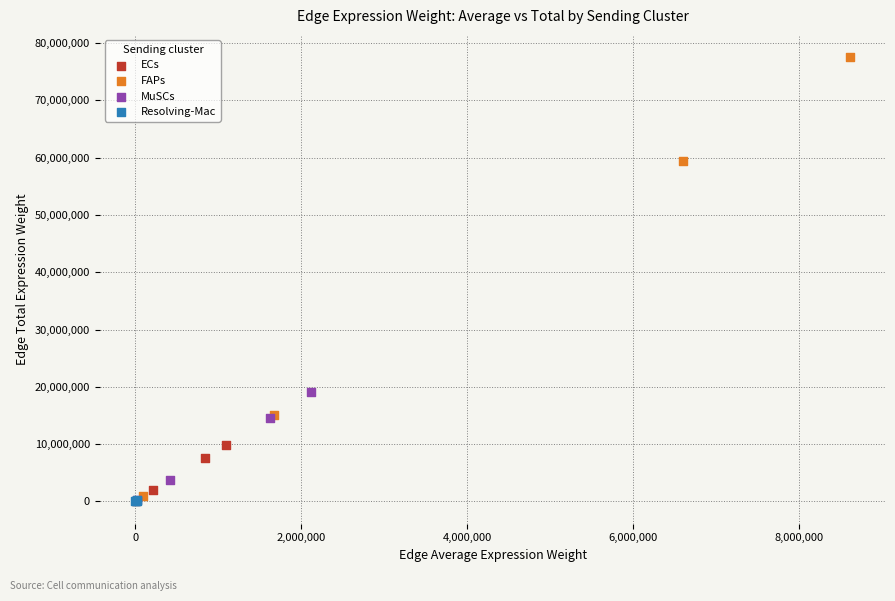

Which series has the largest Y range (max minus min)?

FAPs